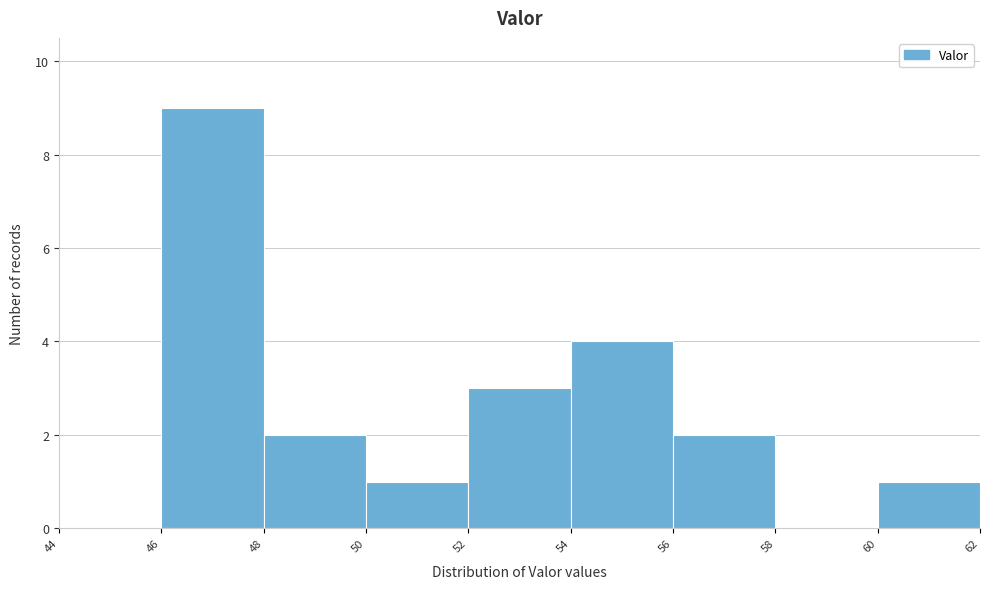

Which range on the x-axis has the tallest bar?

46 to 48